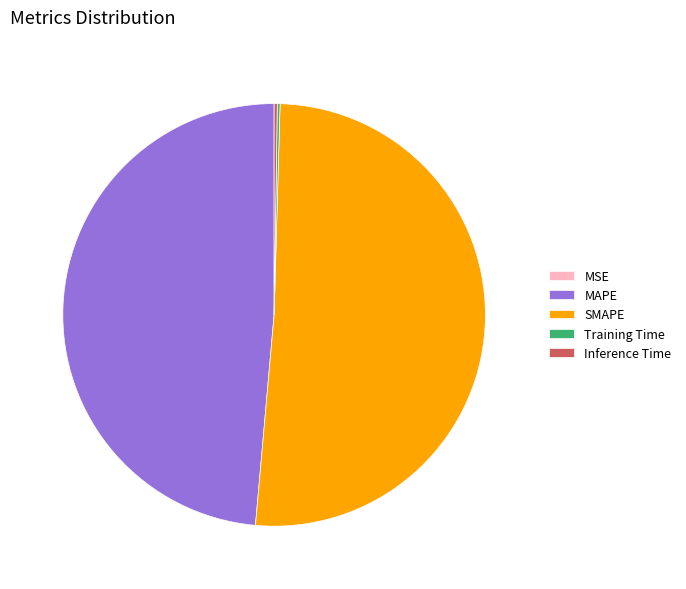

Which category has the biggest portion of the pie?

SMAPE